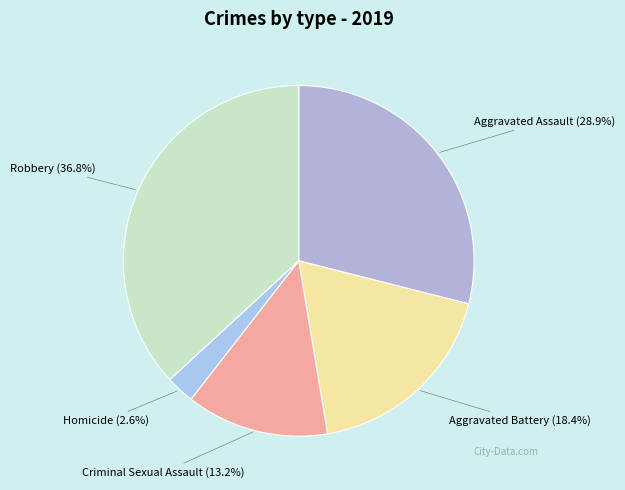

Does any single category account for the majority?

No